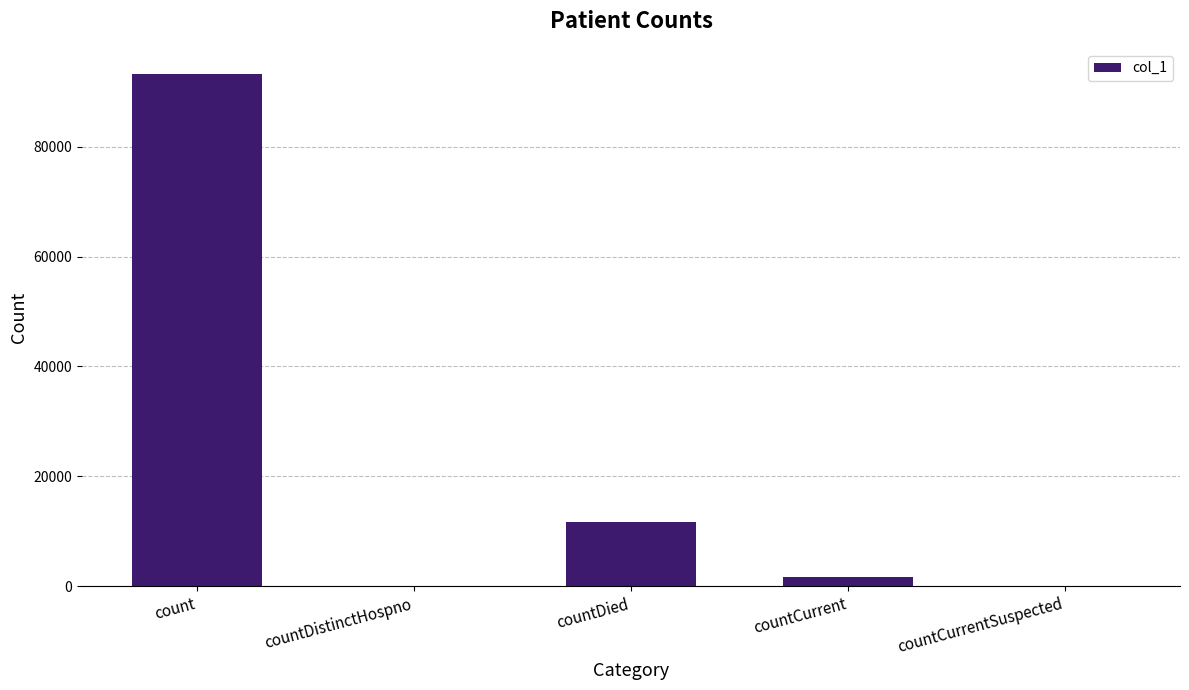

Are the bars grouped side by side (vs. stacked)?

No